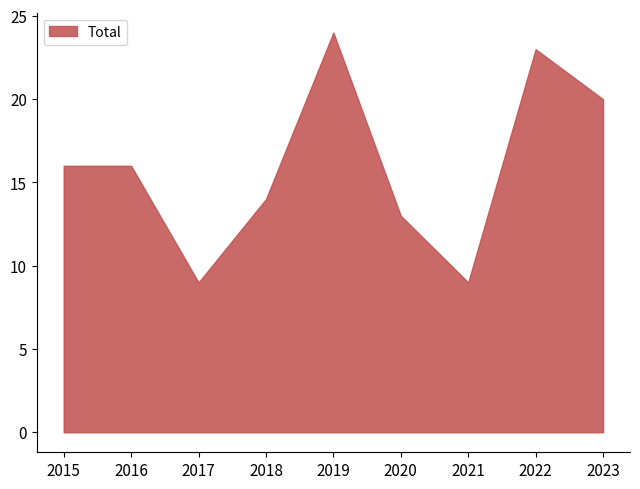

True or false: Theft and Robbery intersect in this chart.

False